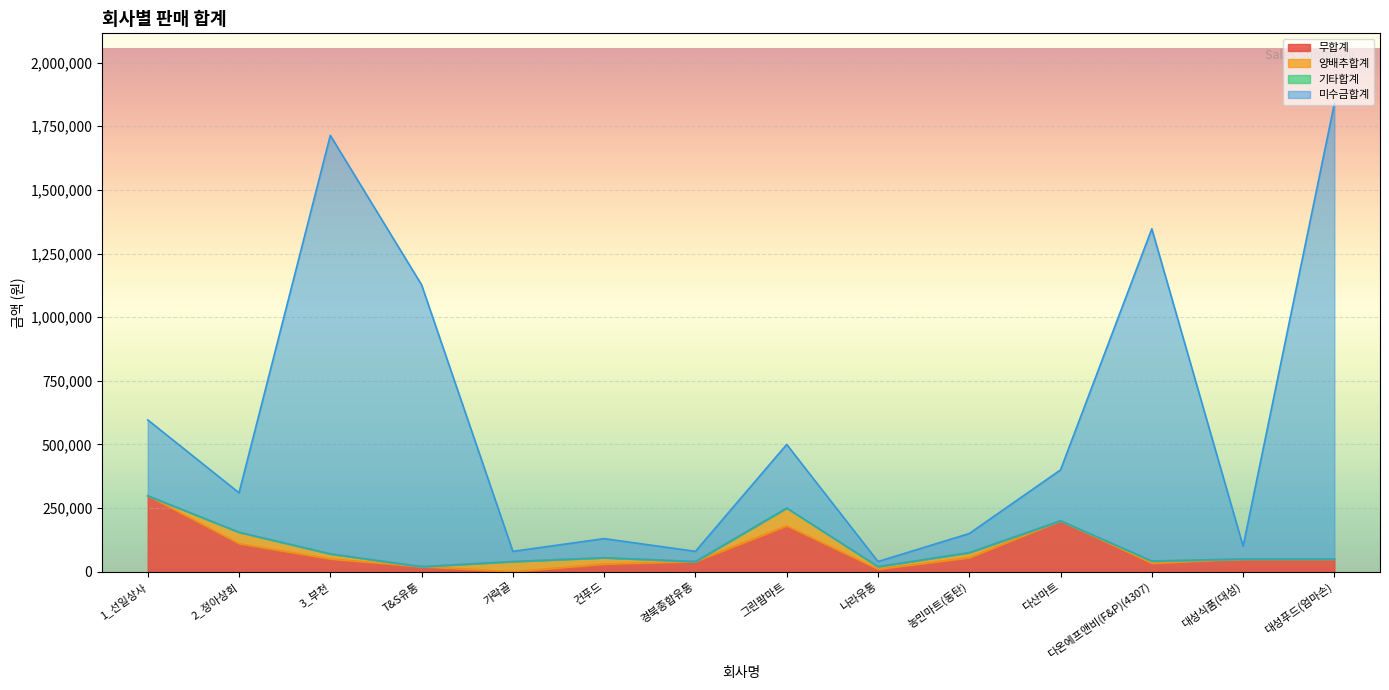

What is the difference between the maximum and minimum values in the 무합계 series?

298200